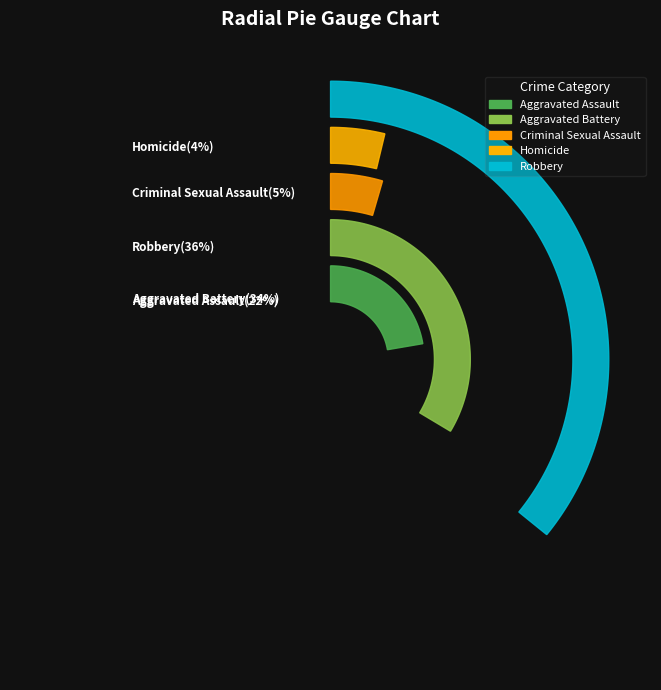

Combined, what portion of the pie is Homicide and Aggravated Assault?

26.1%